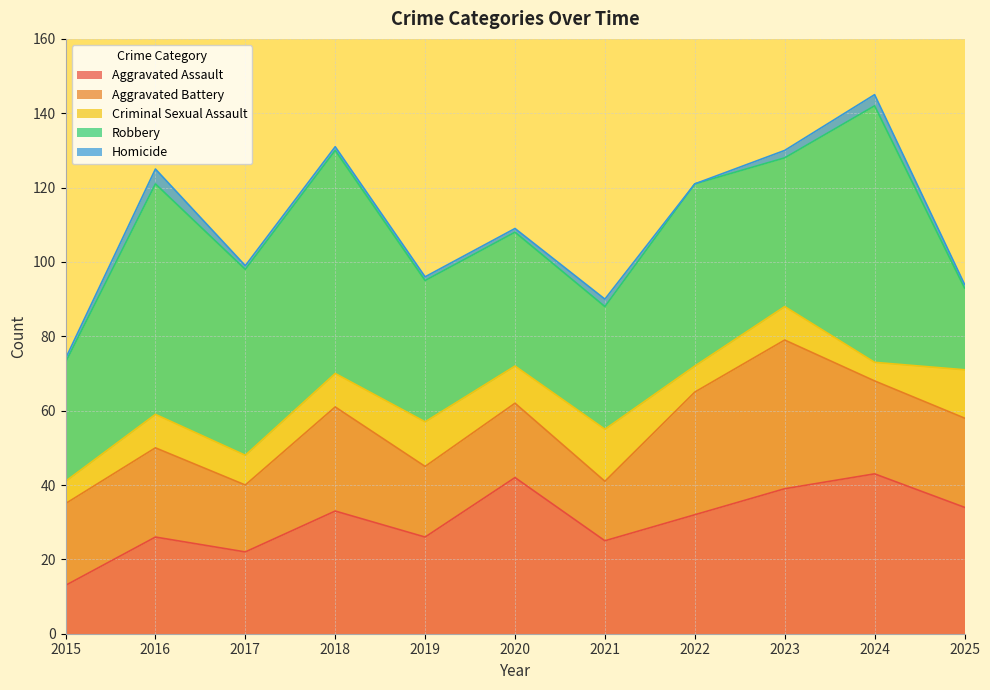

True or false: Criminal Sexual Assault has a value of 13 at 2025.

True